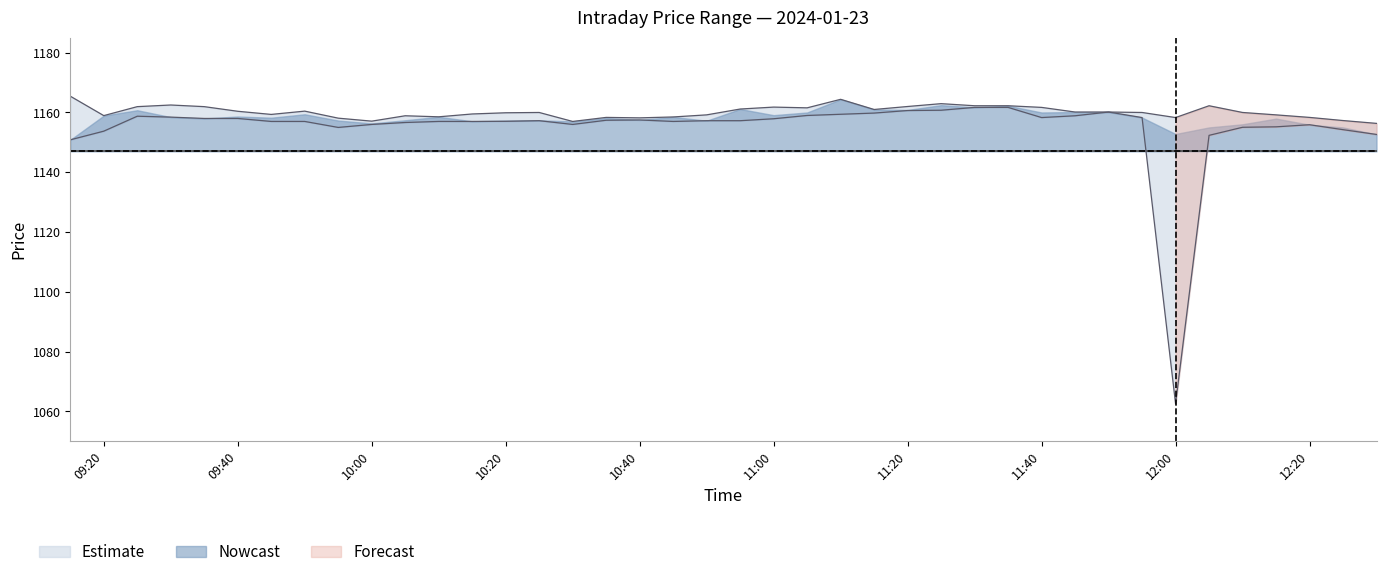

The Low series shows 1159.4 at 2024-01-23 11:10. True or false?

True